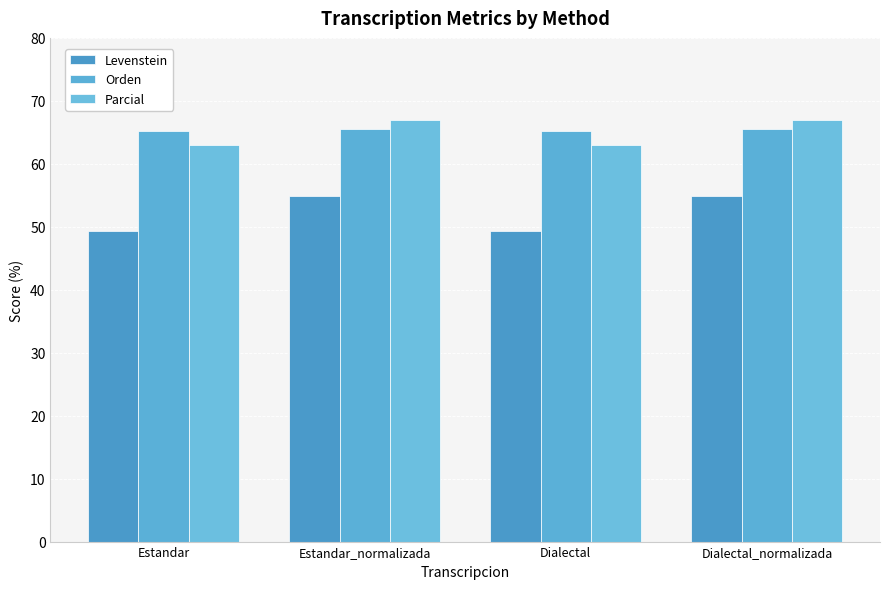

Reading left to right, list all the values displayed in this chart.

Levenstein: 49.3	54.9	49.3	54.9
Orden: 65.3	65.6	65.3	65.6
Parcial: 62.9	67.0	62.9	67.0